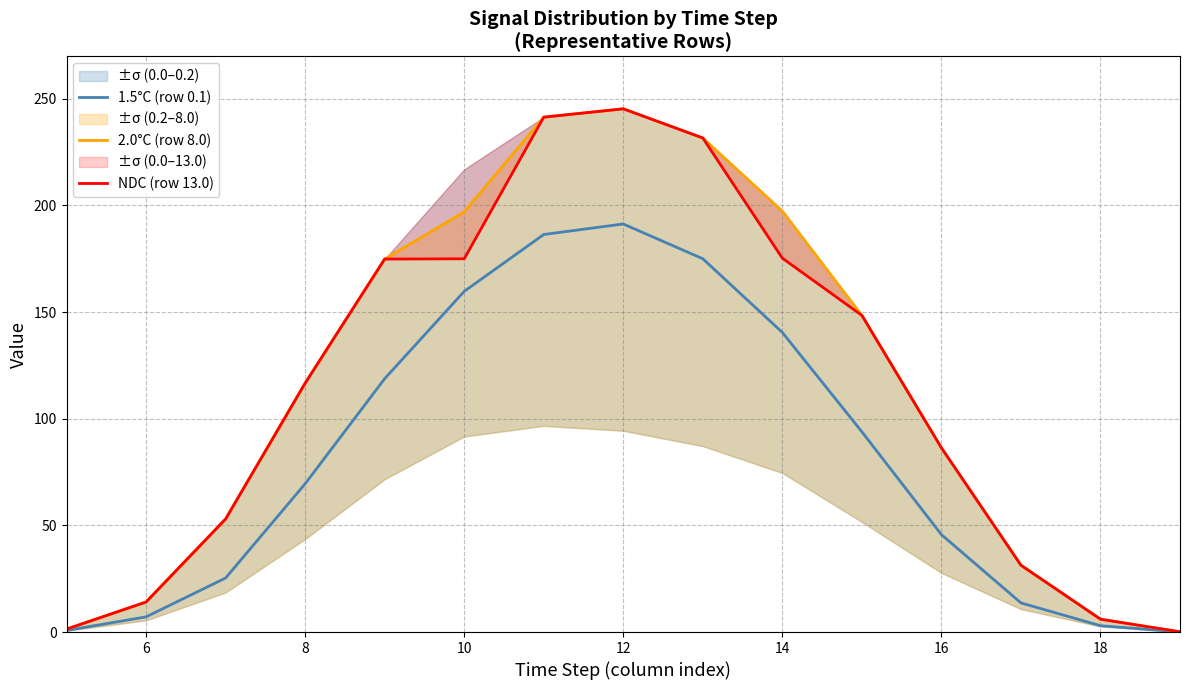

Is it true that 1.5°C (row 0.1) equals 69.5 at 8?

True